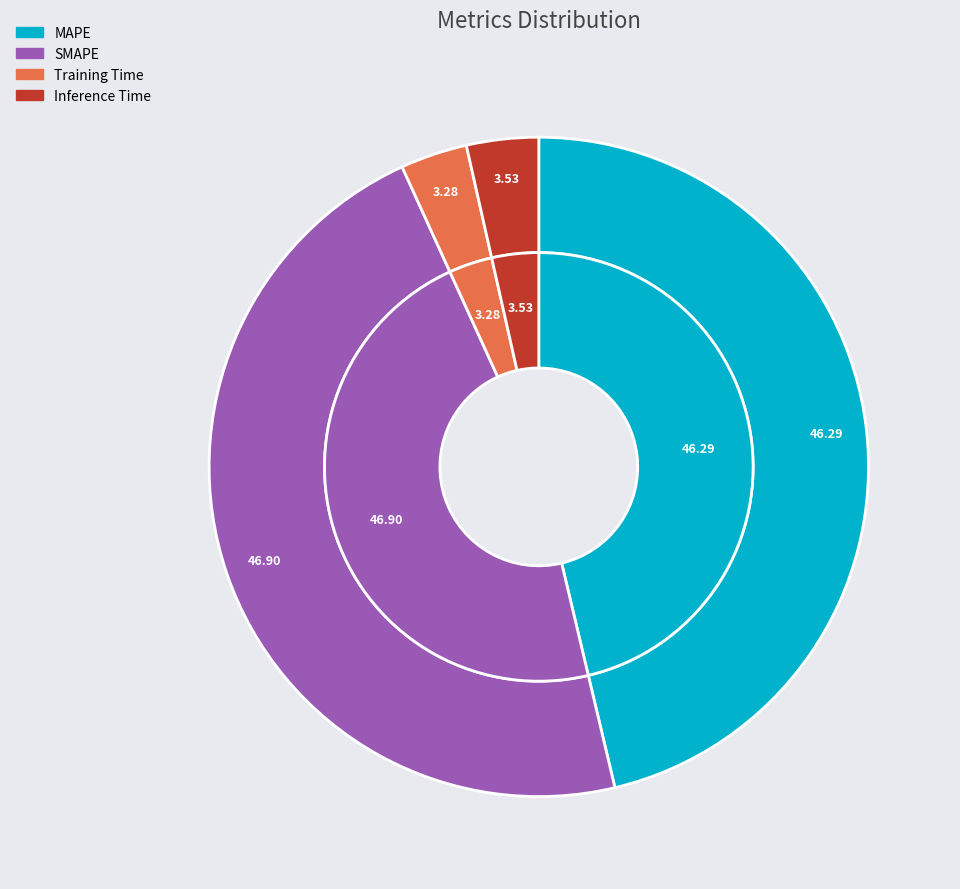

To the nearest percent, what is the combined percentage of Training Time and Inference Time?

7%